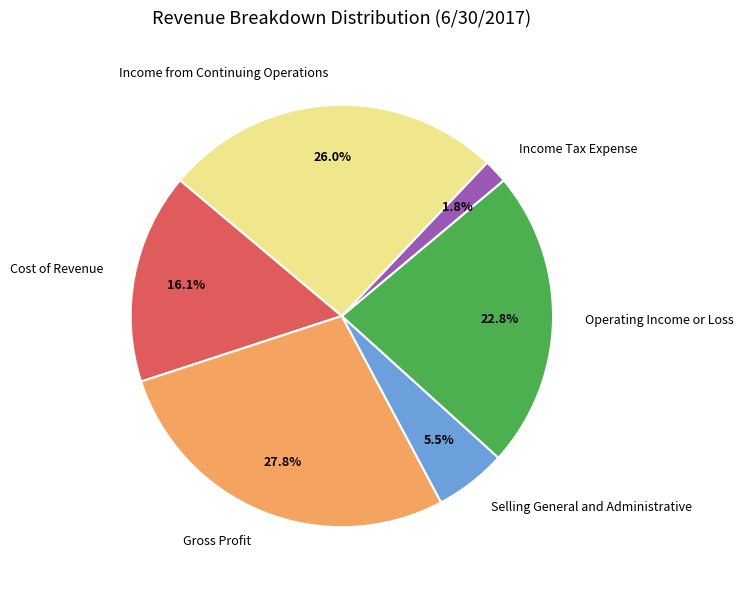

What is the largest slice in the pie chart?

Gross Profit